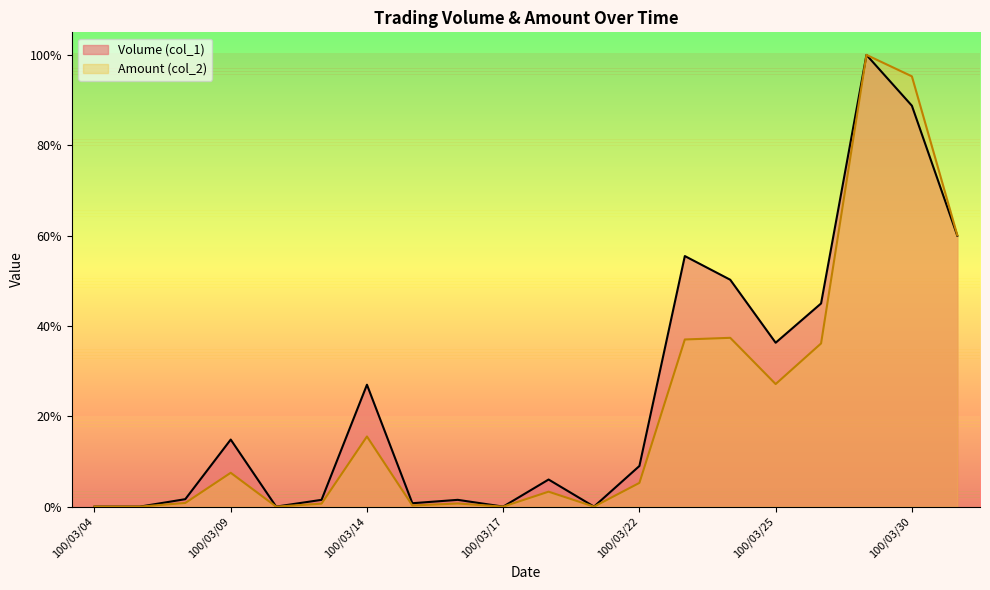

At how many categories does at least one series exceed 12?

9